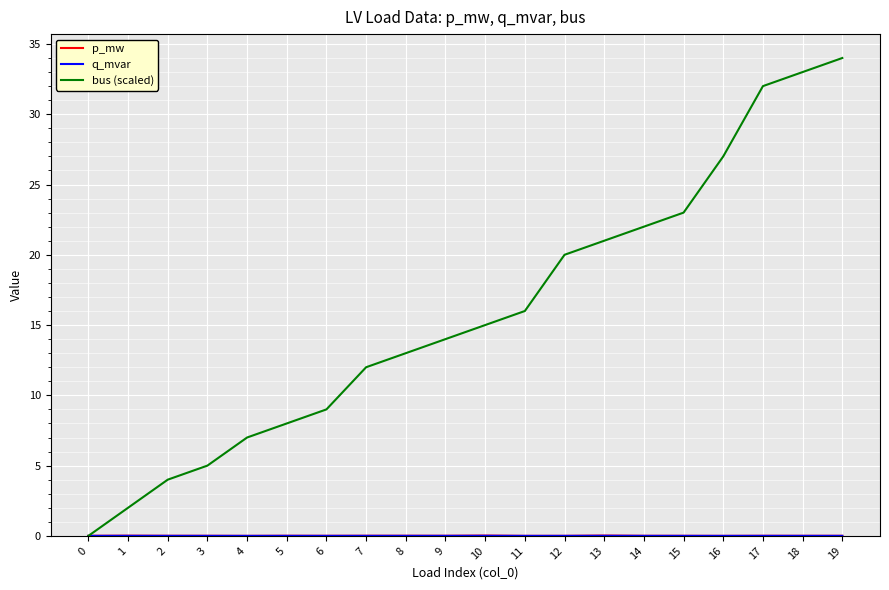

How many lines are shown in the chart?

3